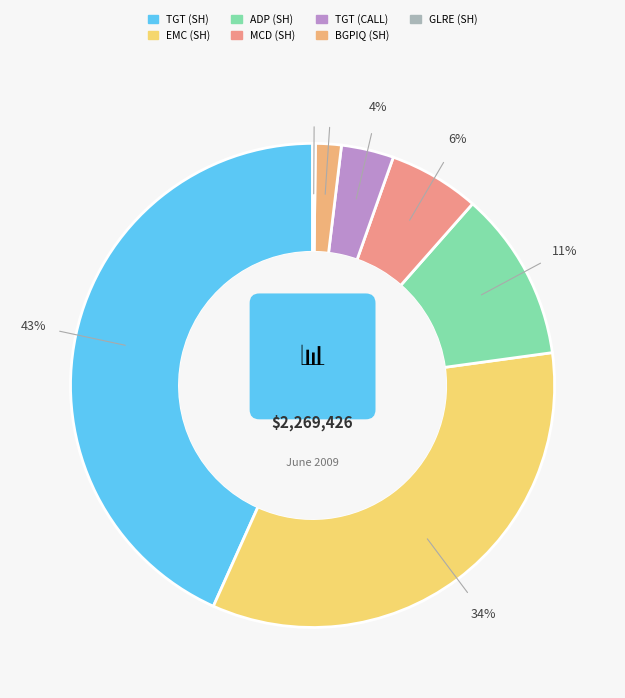

Does ADP (SH) represent more than half of the total?

No